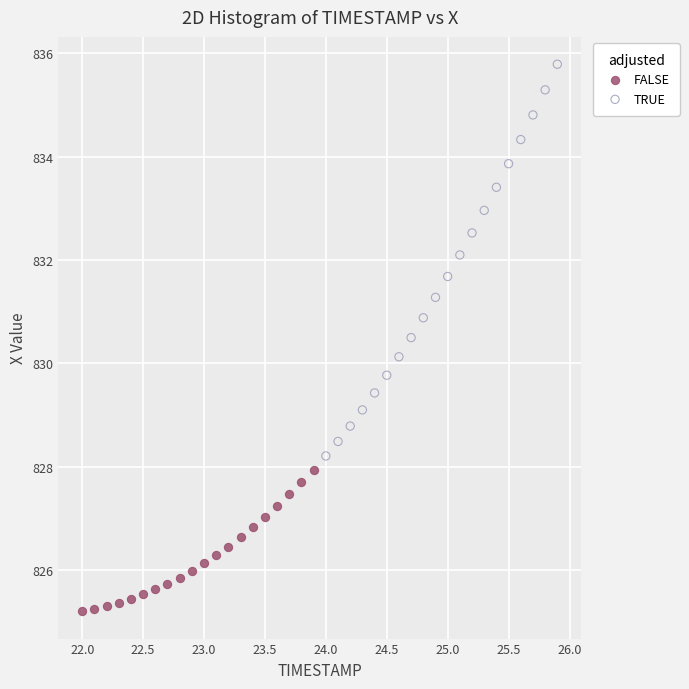

Which series contains the lowest Y value?

FALSE